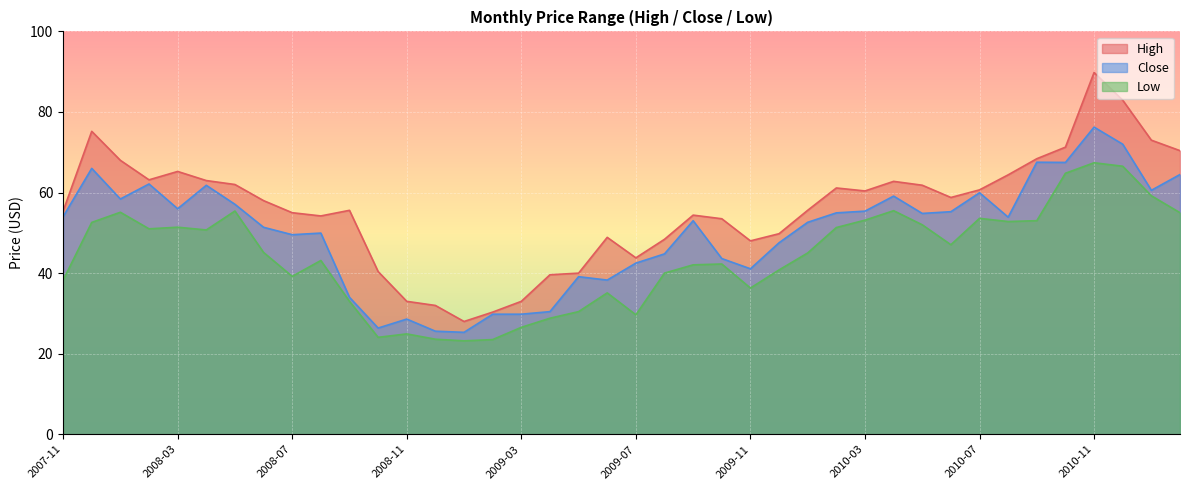

Rank the series by their average value, from lowest to highest.

Low, Close, High